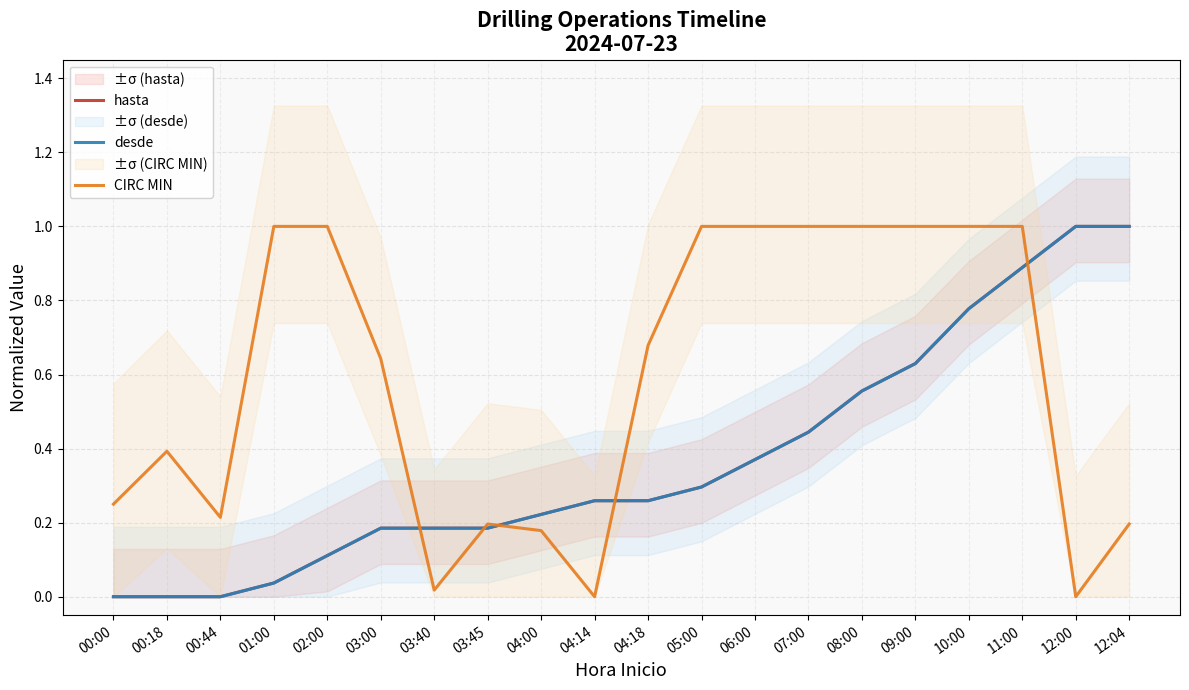

Where do CIRC MIN and desde first cross each other?

03:00 and 03:40